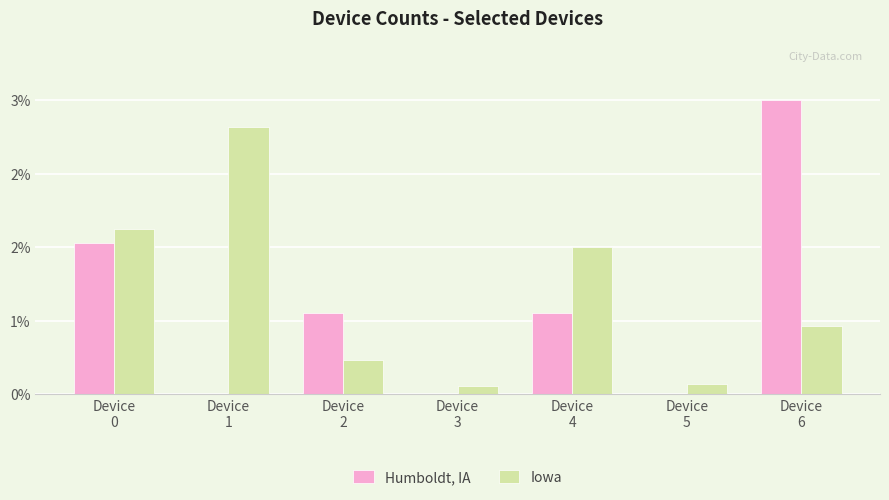

Does the chart contain stacked bars?

No